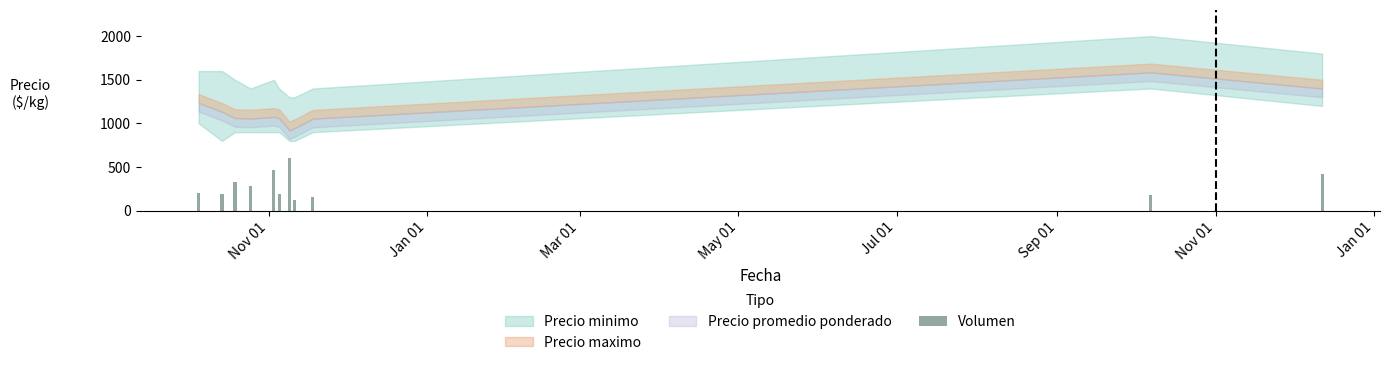

What is the greatest value displayed?

600.0